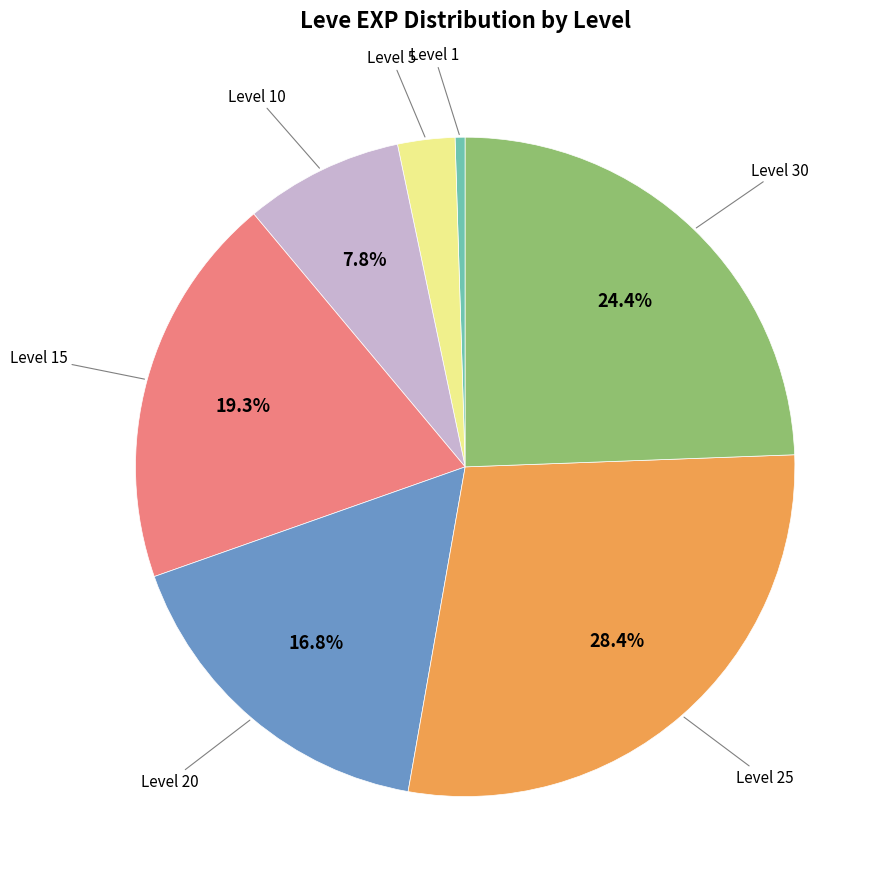

Is there any slice that represents more than half of the pie?

No